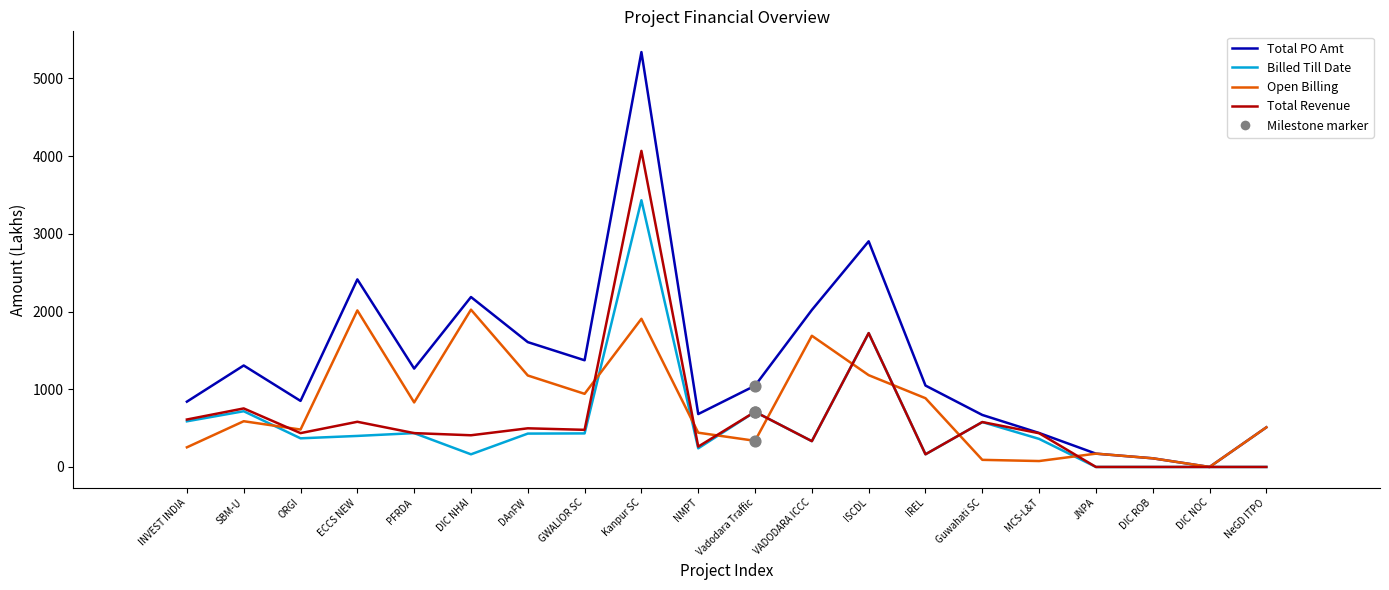

Which series has the widest spread of values?

Total PO Amt